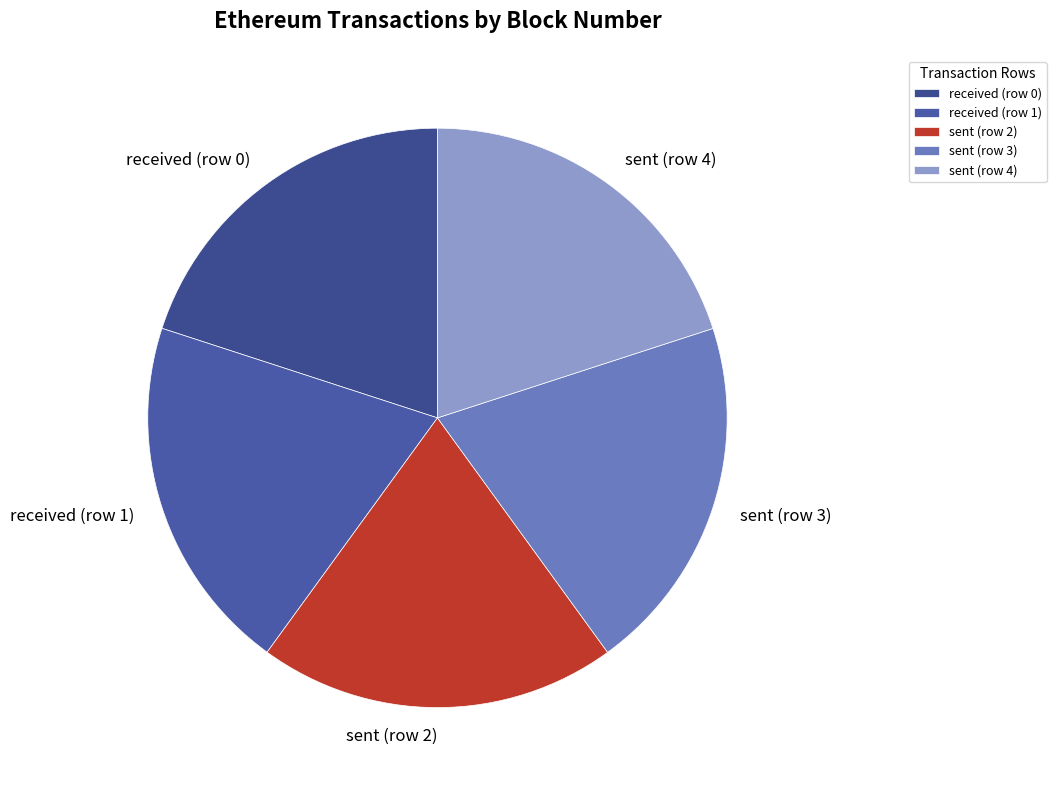

Does any single category account for the majority?

No